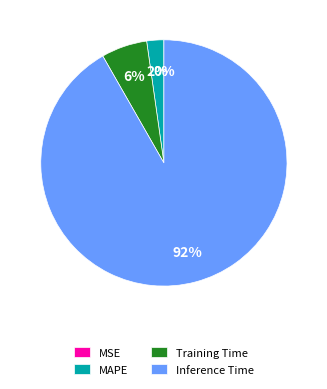

Which slice is the largest?

Inference Time